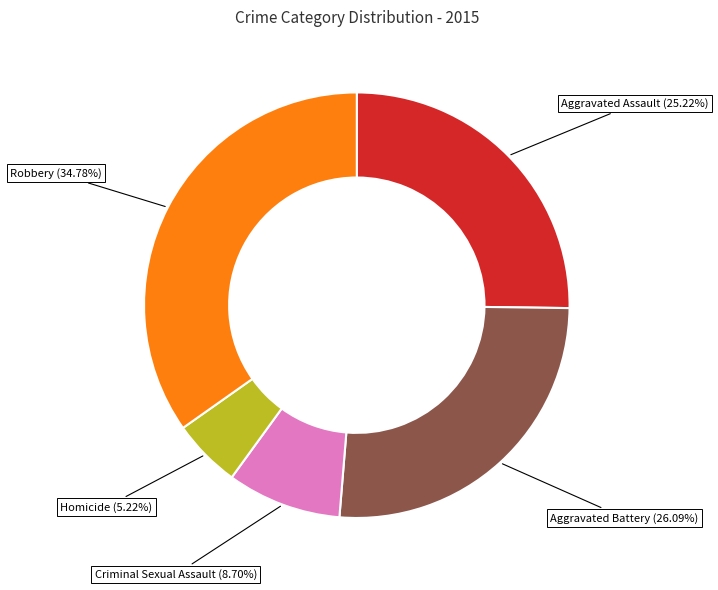

What is the largest slice in the pie chart?

Robbery